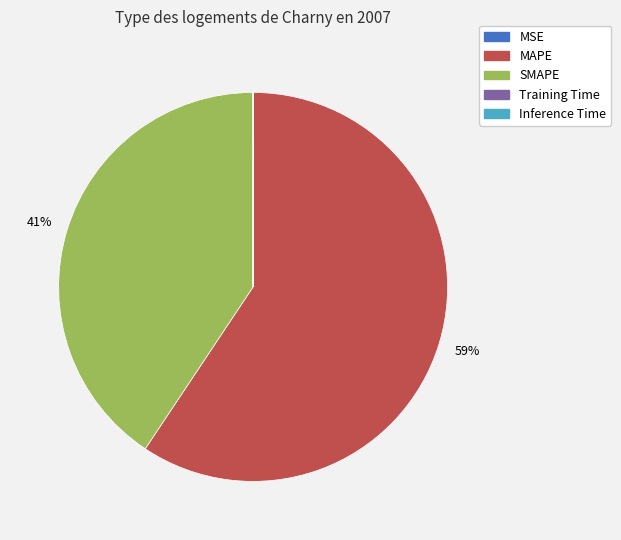

Is it true that MAPE is 59% of the pie?

True